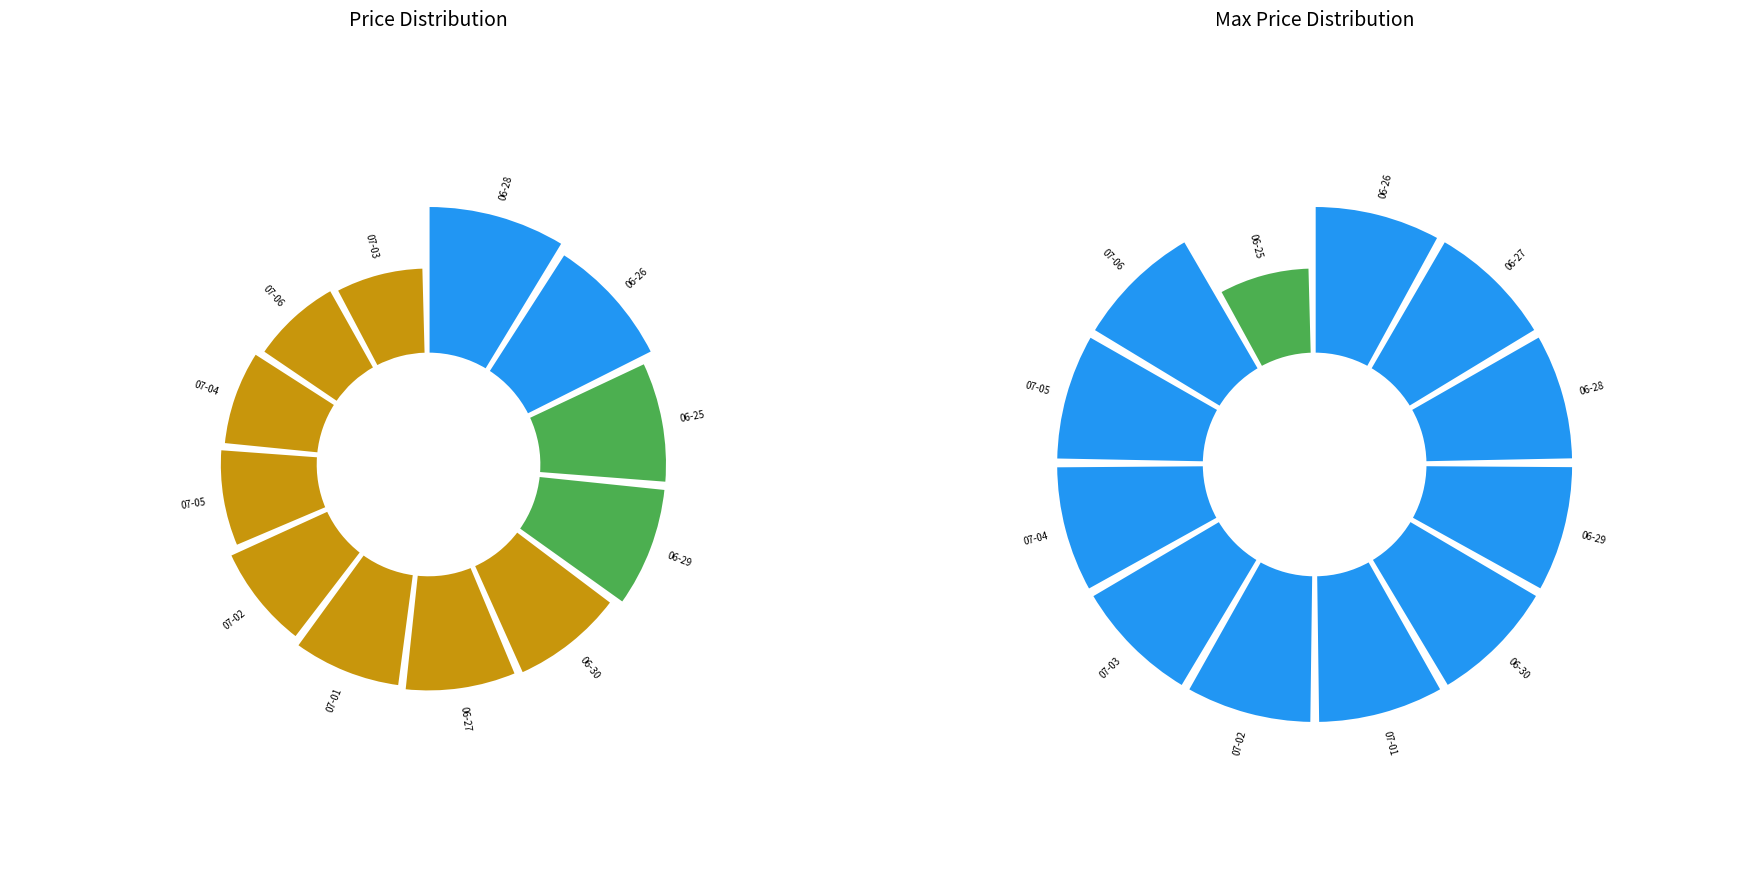

Combined, do 2025-06-30 and 2025-06-25 account for over 50%?

No